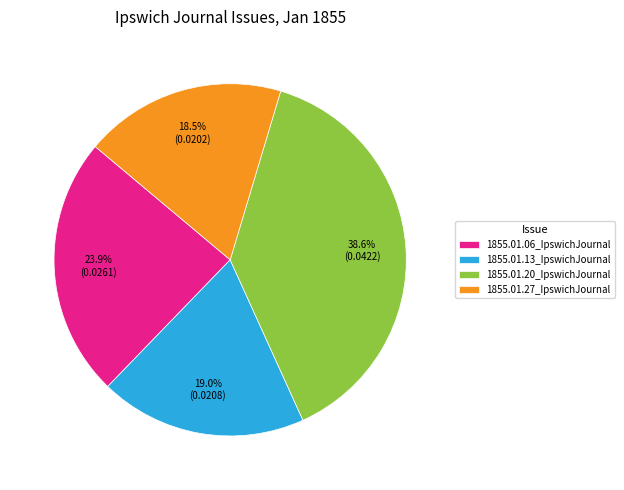

Is 1855.01.13_IpswichJournal the majority of the pie?

No